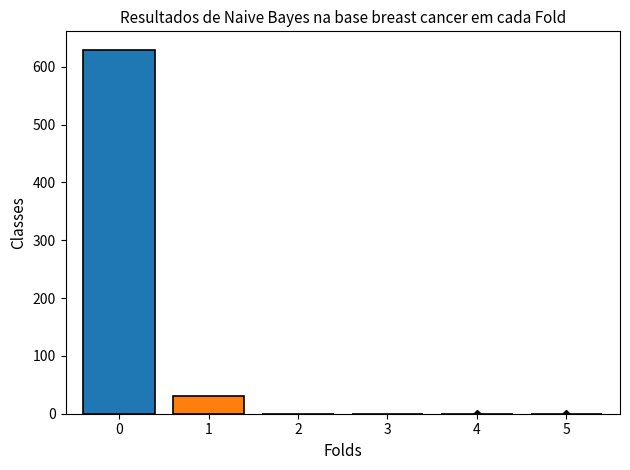

The value at 5 is 0.0. True or false?

True